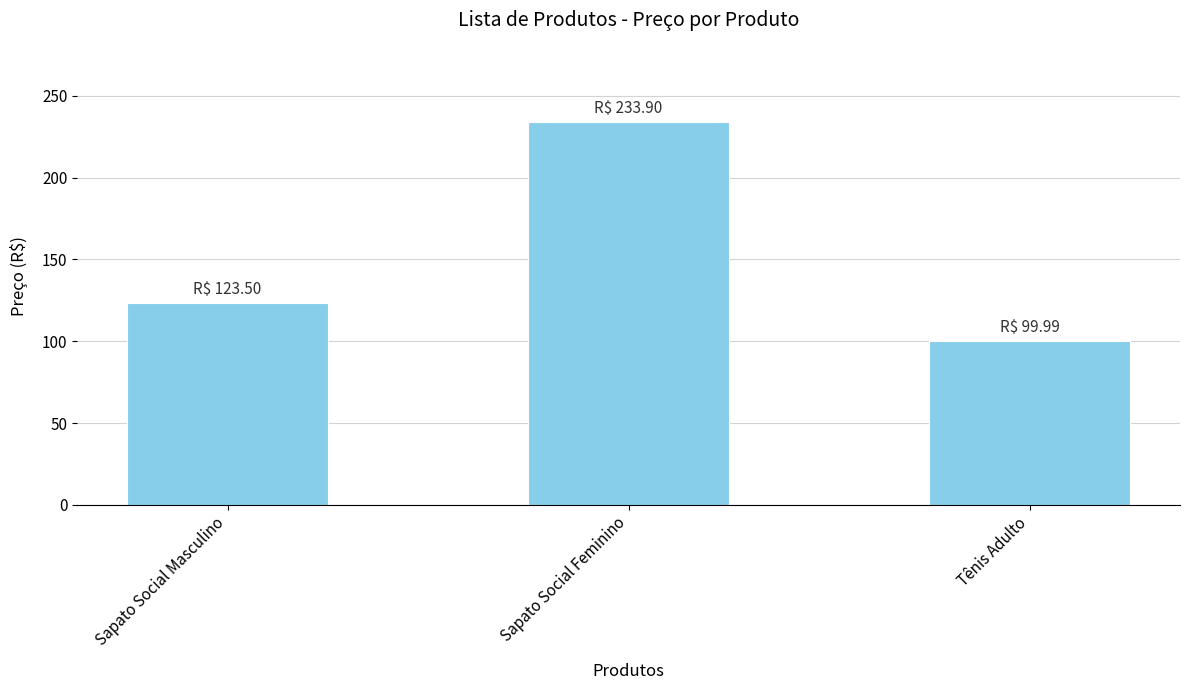

What is the difference between the maximum and minimum values?

133.9